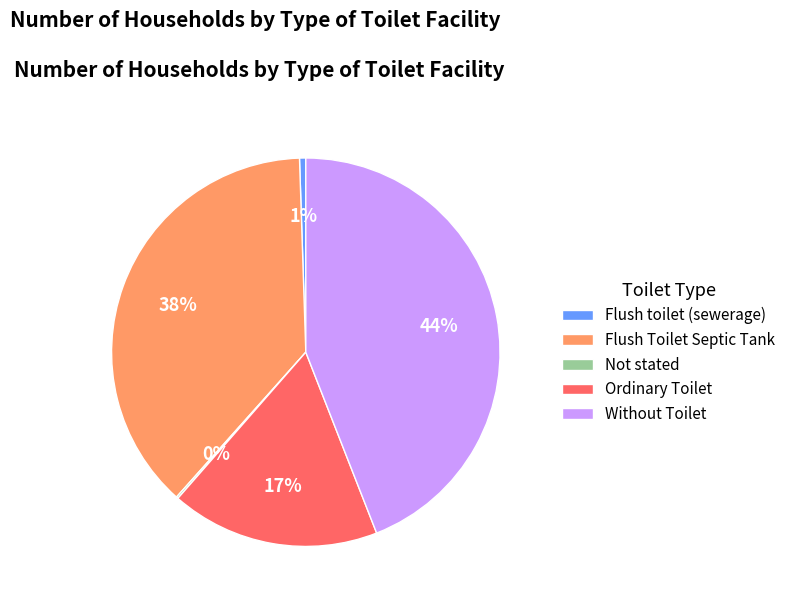

Does Flush Toilet Septic Tank represent more than half of the total?

No